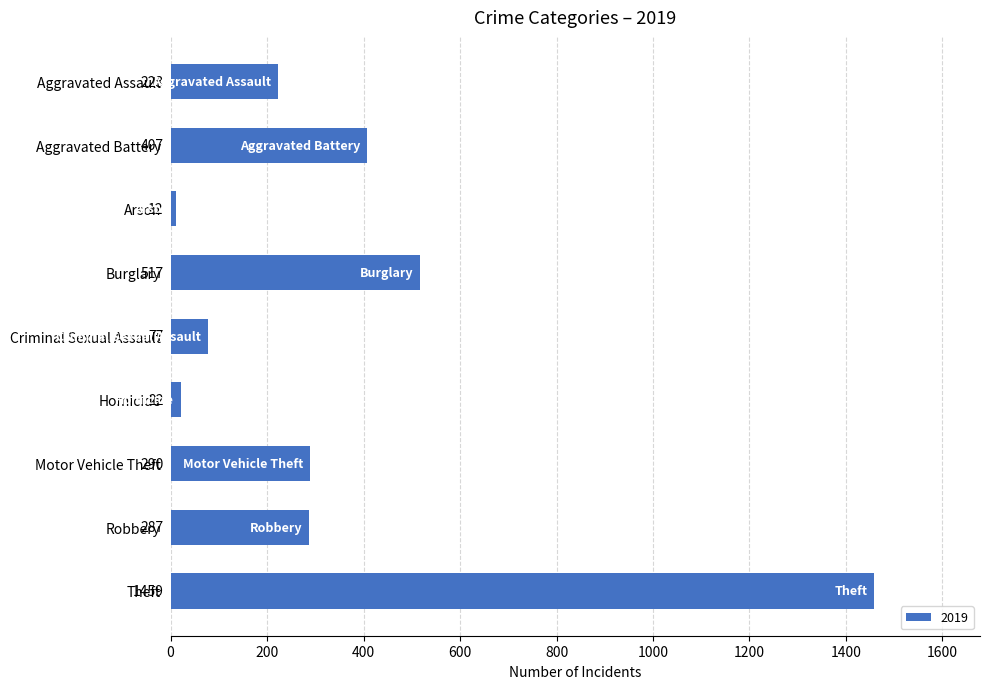

What is the change in value from Aggravated Assault to Homicide?

-201